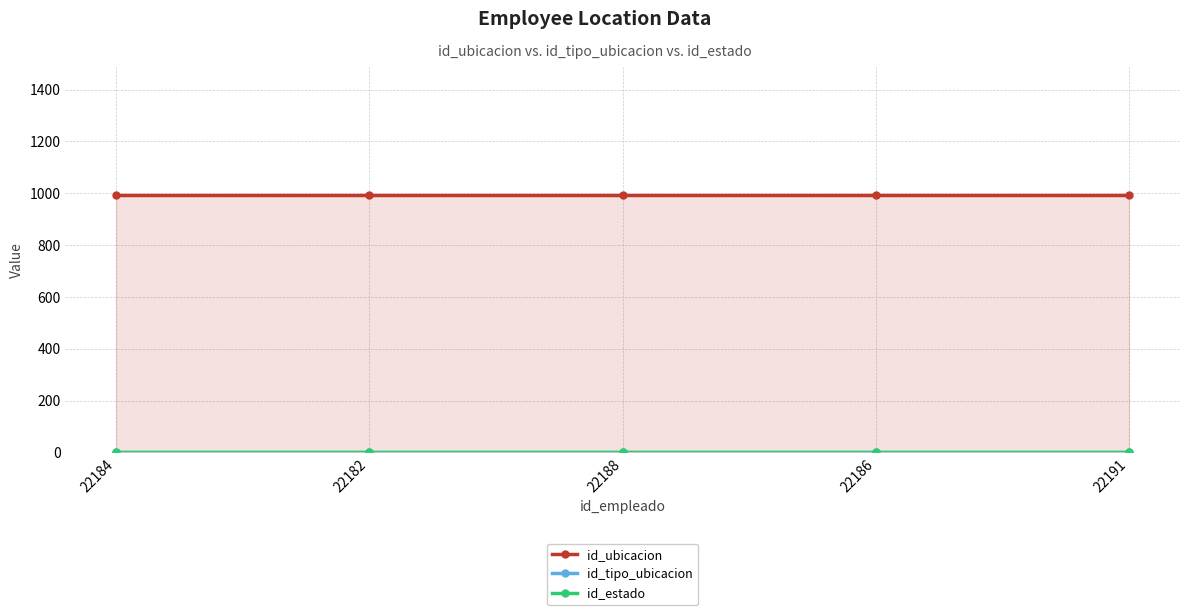

What is the label of the 2nd point from the left?

22182